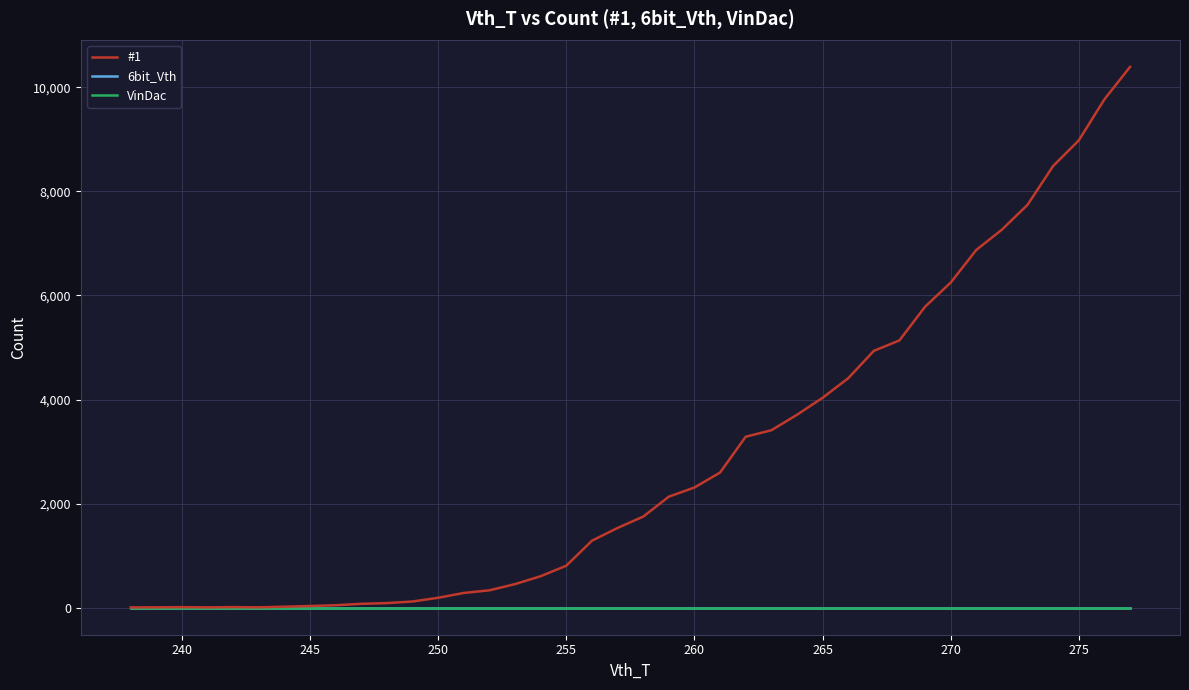

Reading left to right, extract all data points from this chart.

#1: 5	7	10	6	11	7	19	32	47	74	88	119	191	283	334	453	605	807	1287	1532	1750	2133	2309	2597	3285	3409	3706	4033	4408	4935	5136	5783	6247	6875	7264	7742	8488	8980	9768	10392
6bit_Vth: 0	0	0	0	0	0	0	0	0	0	0	0	0	0	0	0	0	0	0	0	0	0	0	0	0	0	0	0	0	0	0	0	0	0	0	0	0	0	0	0
VinDac: 0	0	0	0	0	0	0	0	0	0	0	0	0	0	0	0	0	0	0	0	0	0	0	0	0	0	0	0	0	0	0	0	0	0	0	0	0	0	0	0